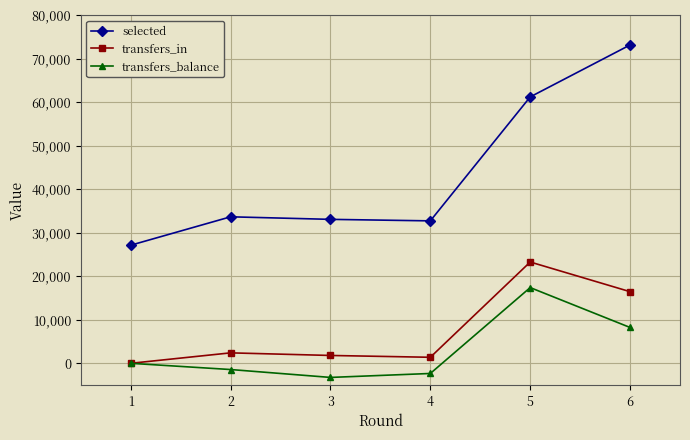

How many interior local peaks does the transfers_in series have?

2